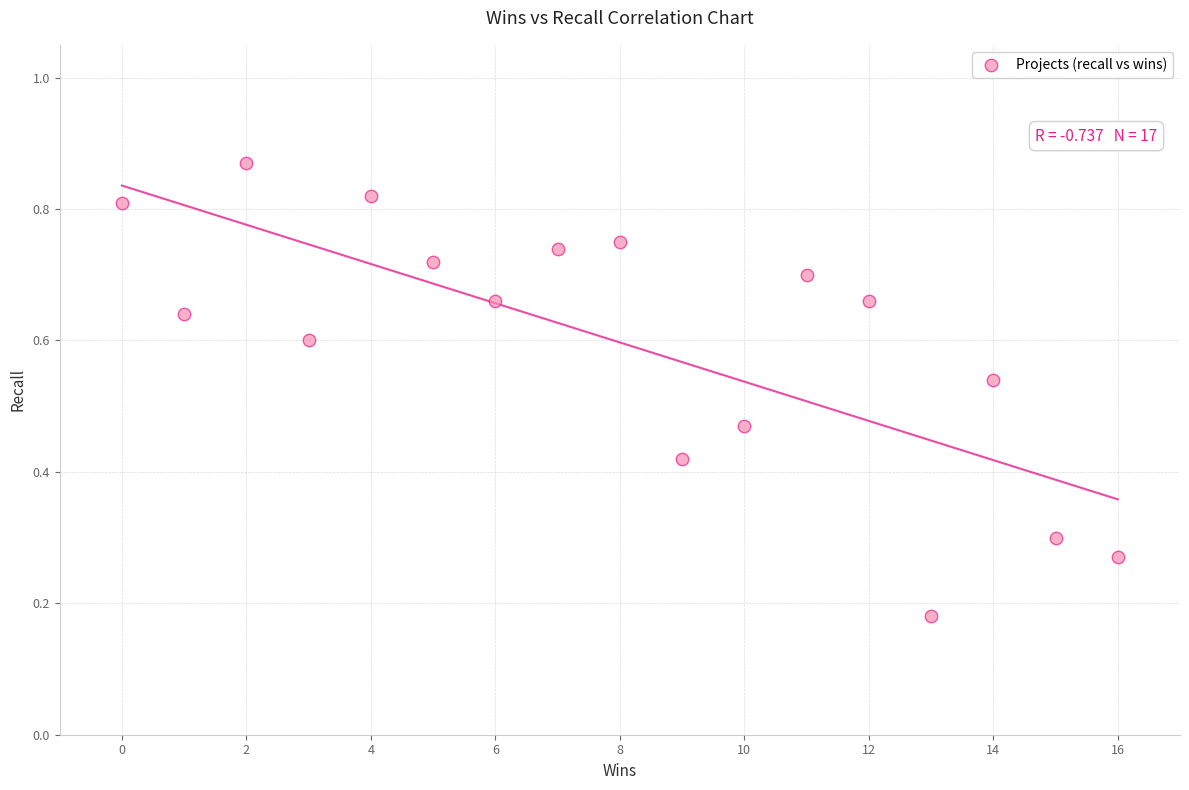

What is the range of X values (max minus min)?

16.0